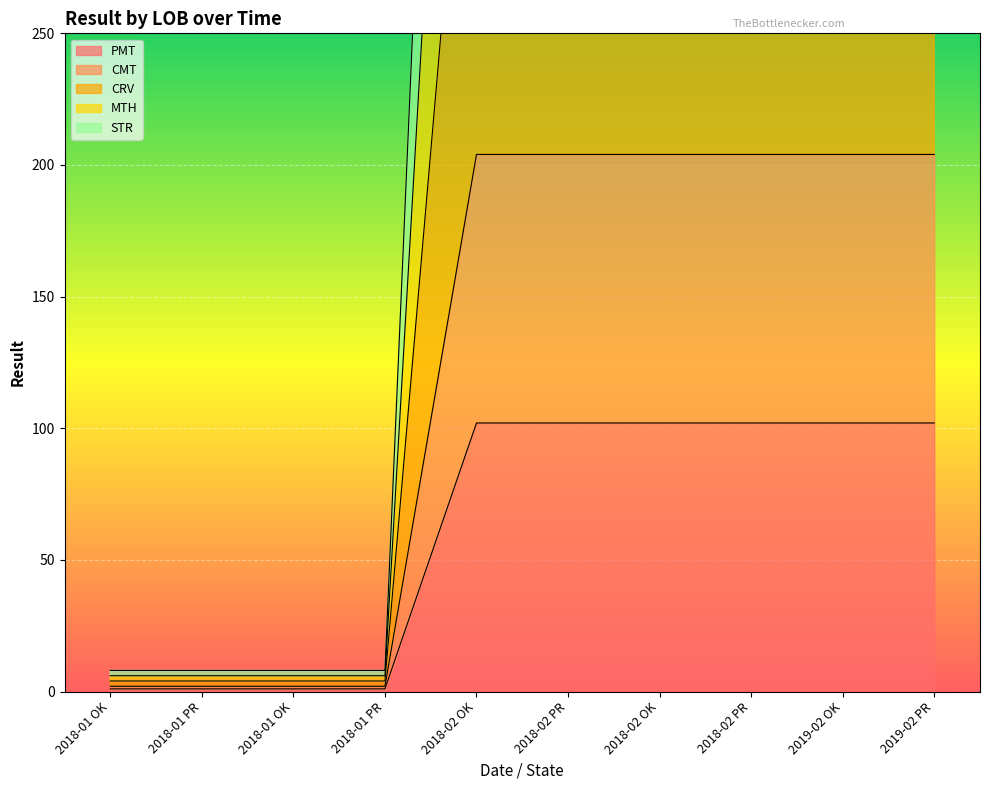

What is the difference between the second highest and second lowest values in the CMT series?

202